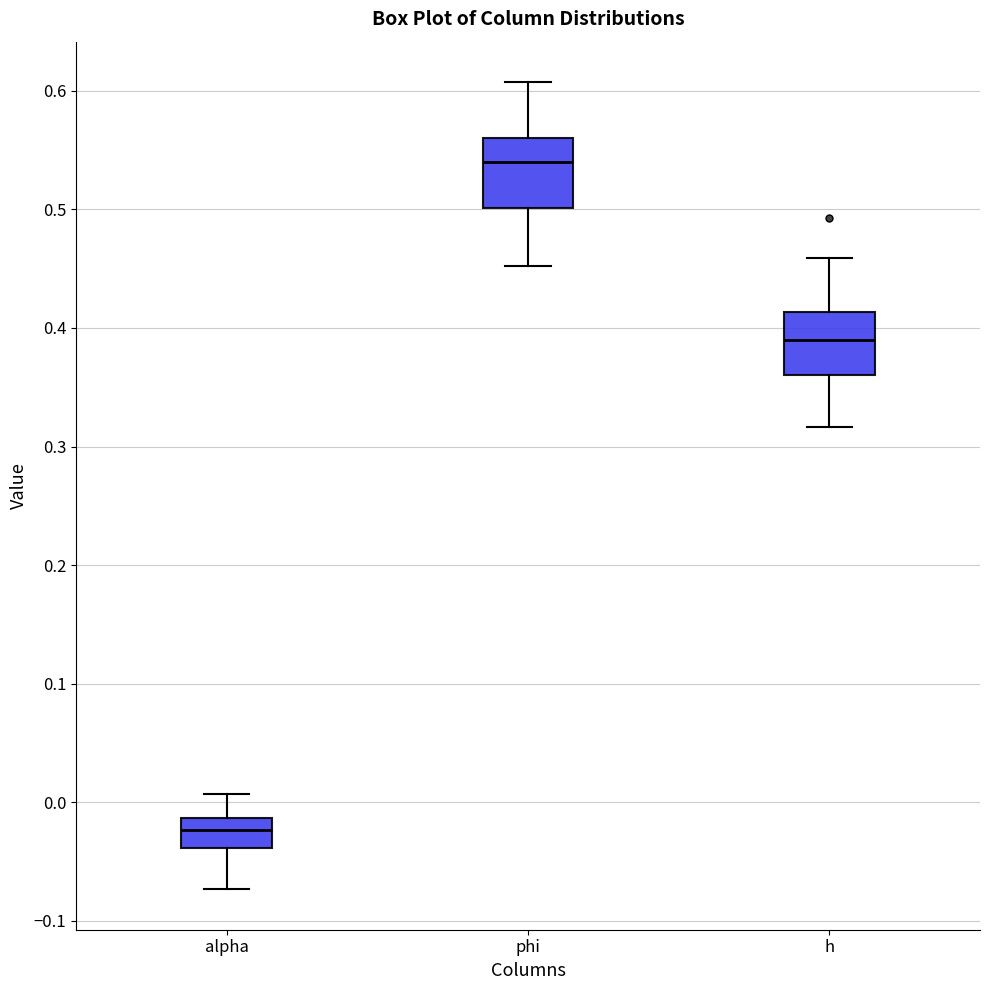

Reading left to right, read every box against the y-axis: the position of its median line, the range the box covers, and the ends of its whiskers. The values are not printed on the chart, so give them approximately, as read against the axis.

alpha: median -0.02, box -0.04 to -0.01, whiskers -0.07 to 0.01
phi: median 0.54, box 0.50 to 0.56, whiskers 0.45 to 0.61
h: median 0.39, box 0.36 to 0.41, whiskers 0.32 to 0.46